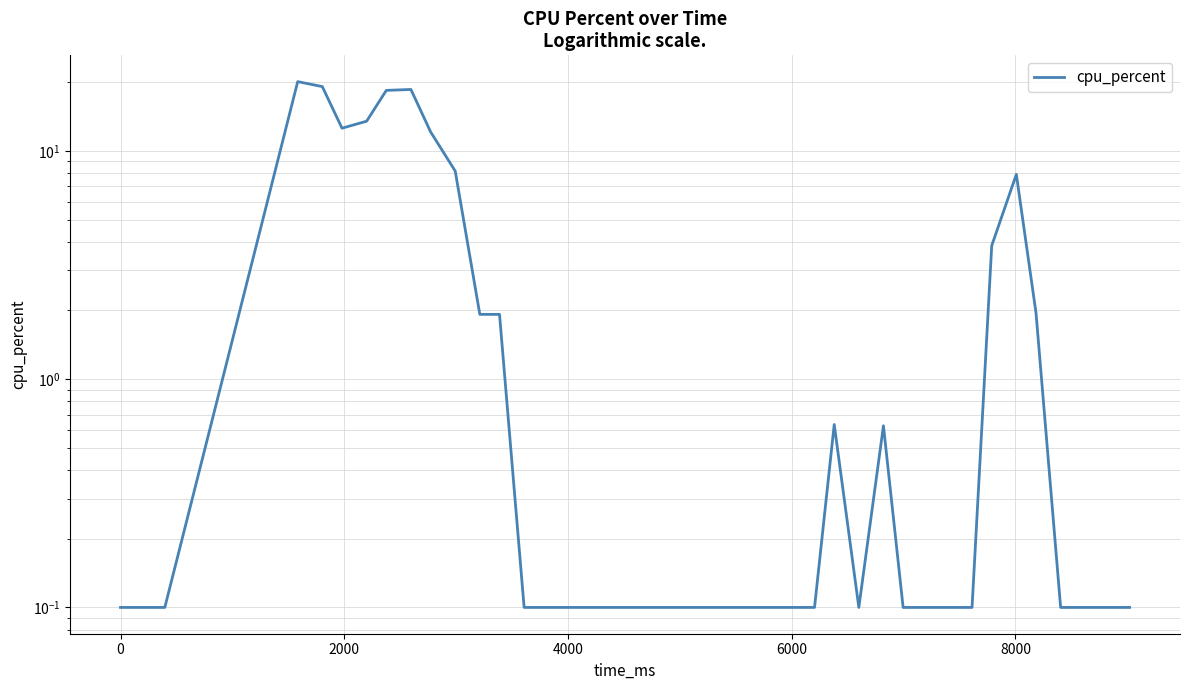

True or false: the data has more than 0 interior local peaks.

True